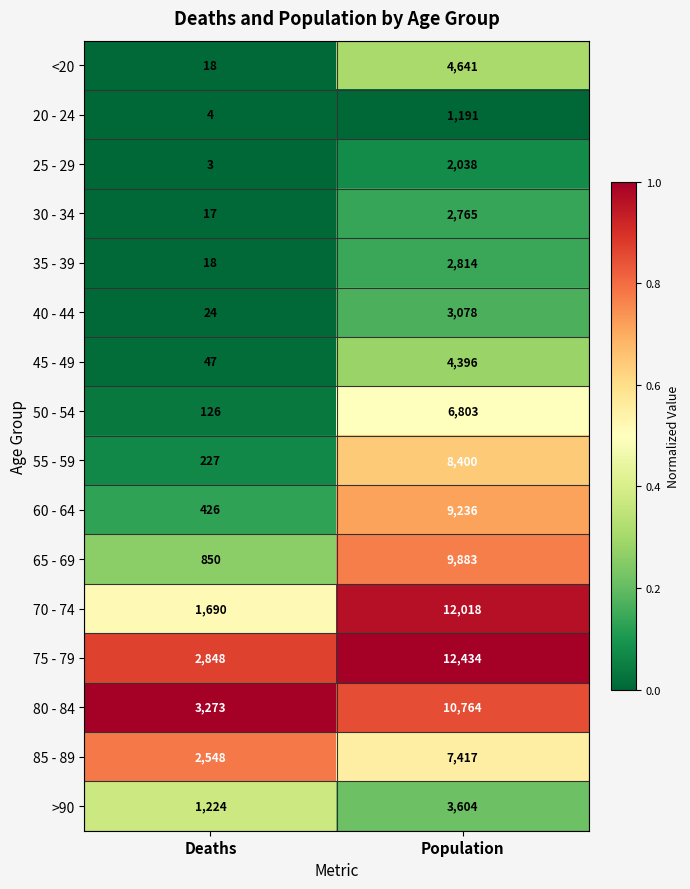

Which label corresponds to the smallest value in the chart?

Deaths